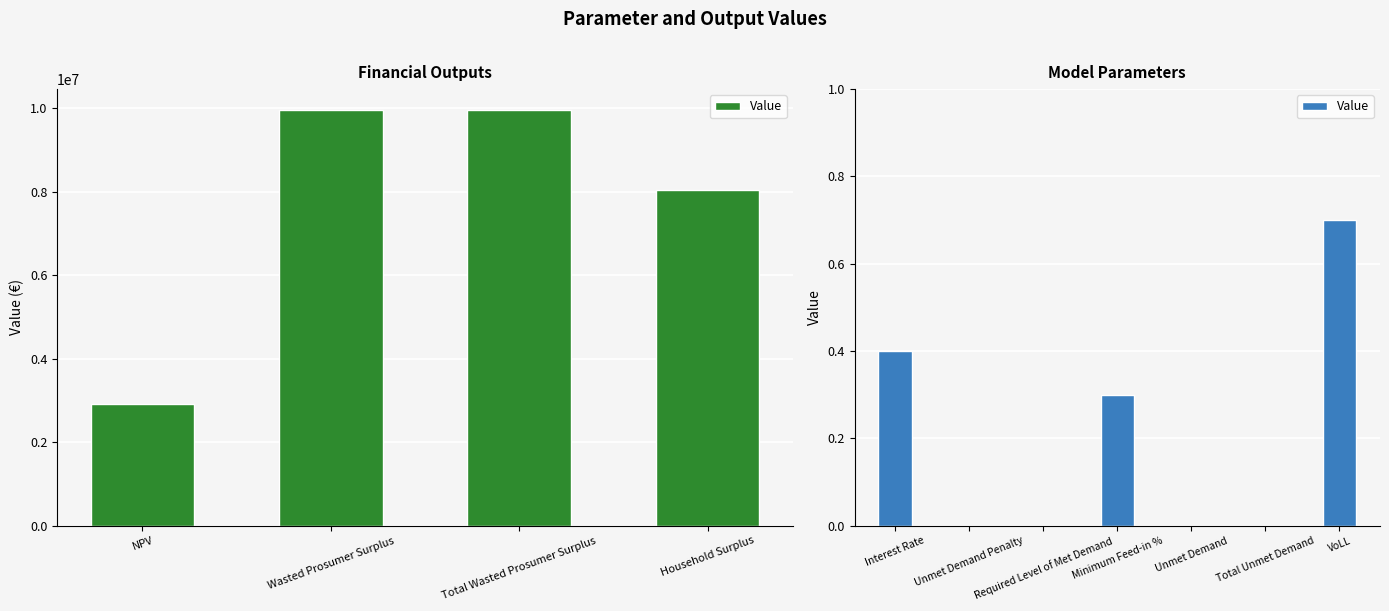

Count the values in the range 0 to 1.

7